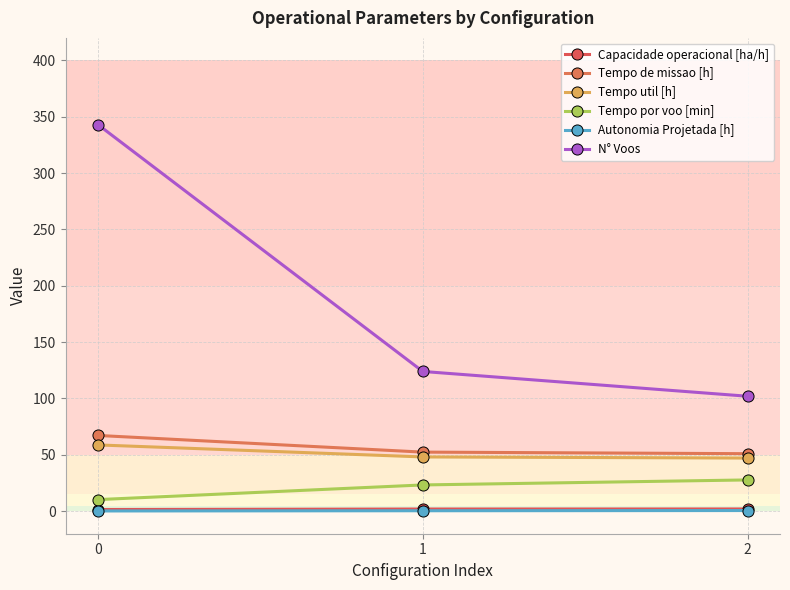

Is it true that Tempo por voo [min] equals 27.7 at 2?

True